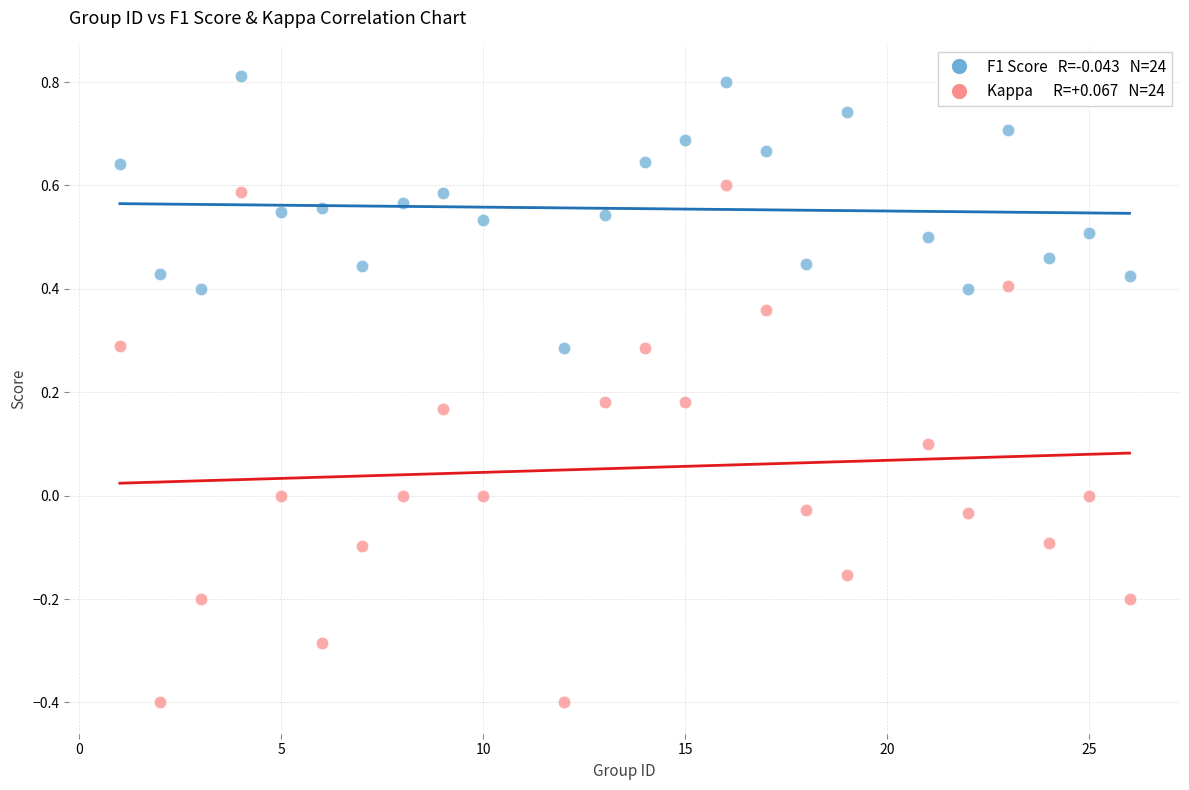

Across all data points, what is the range of X values (max minus min)?

25.0